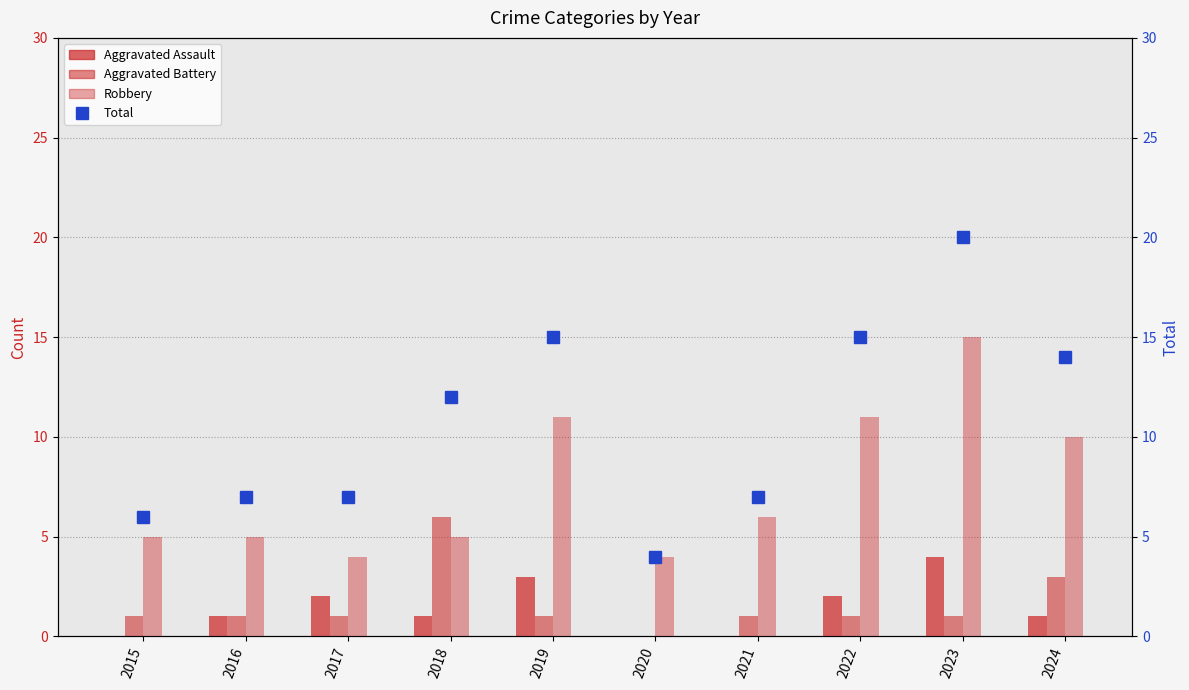

Which has a higher value, 2022 or 2023?

2023